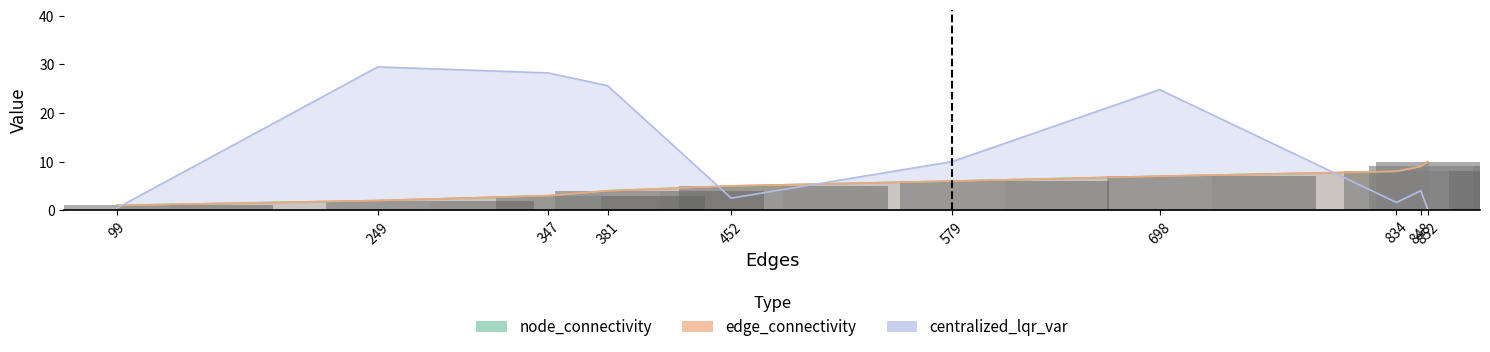

Does the chart contain stacked bars?

No